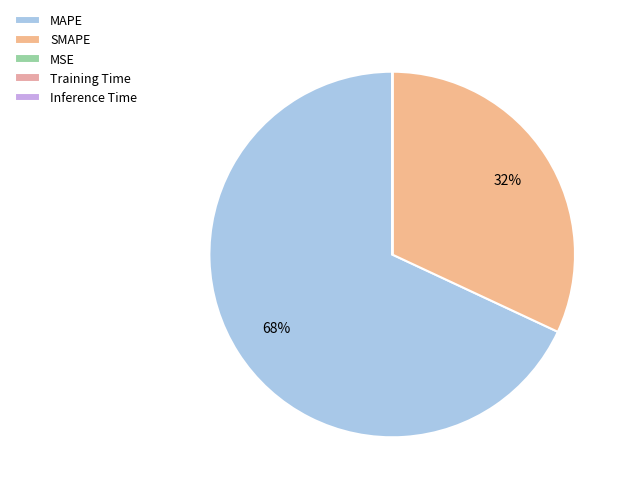

To the nearest percent, what is the difference between the MAPE and Training Time slice percentages?

68%